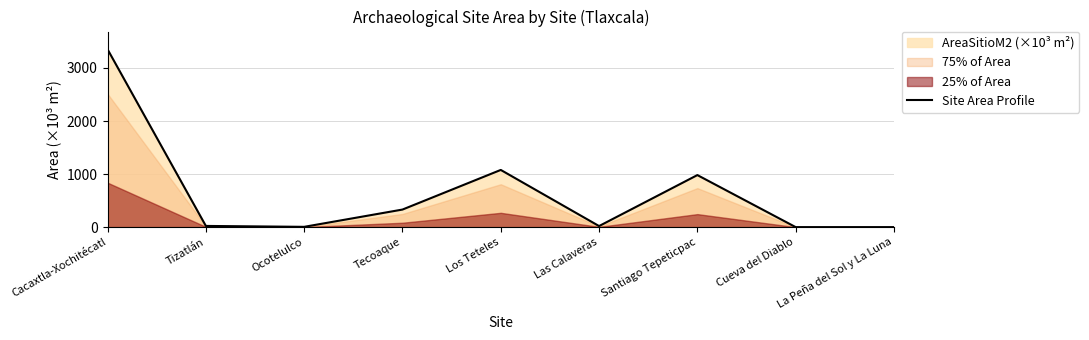

Is it true that Site Area Profile equals 1078.0 at Los Teteles?

True